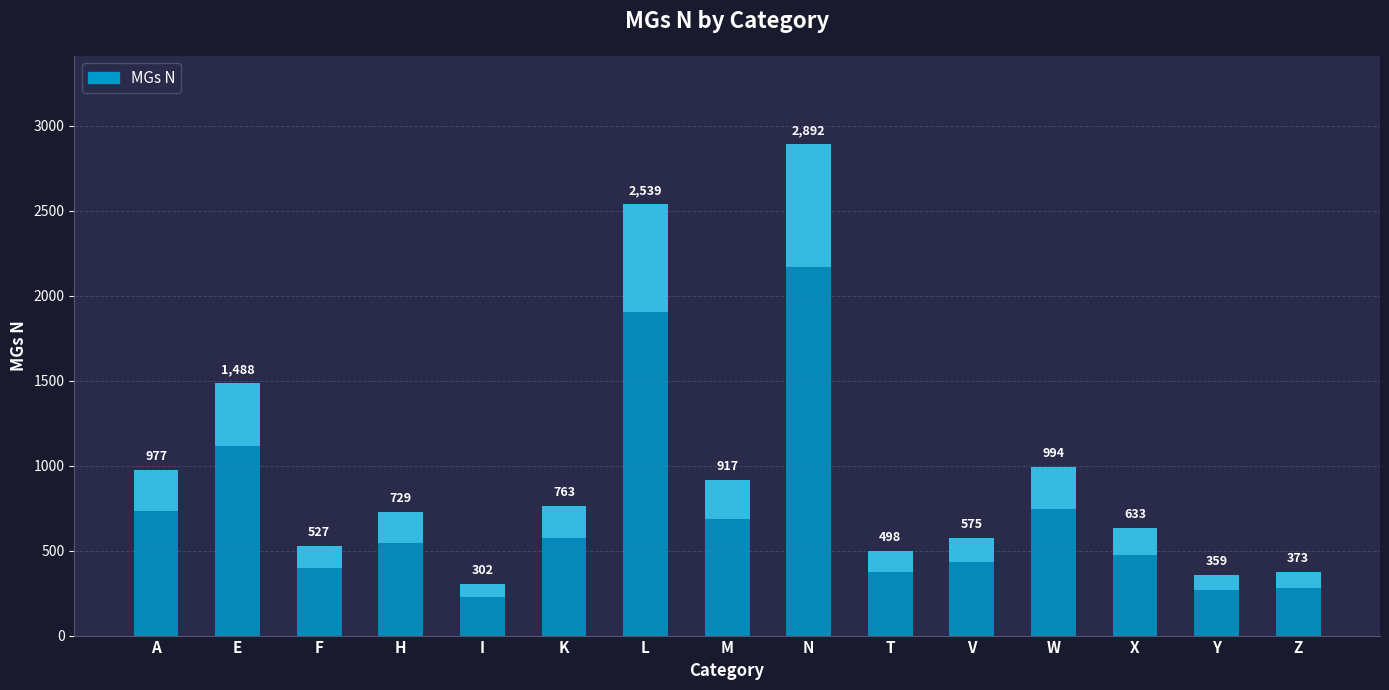

What is the ratio of the value at Z to the value at F?

0.7